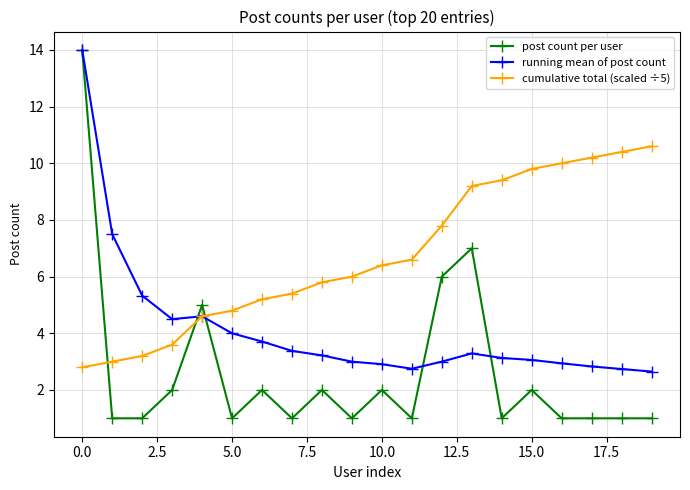

True or false: cumulative total (scaled ÷5) and post count per user intersect in this chart.

True